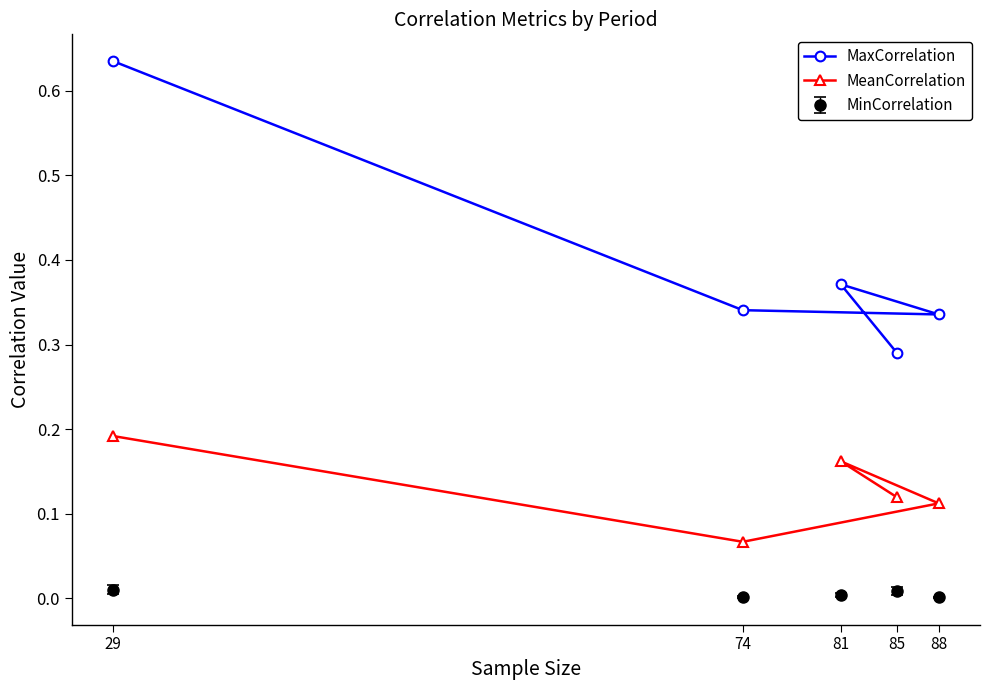

What are all the series names shown in the legend?

MaxCorrelation, MeanCorrelation, MinCorrelation